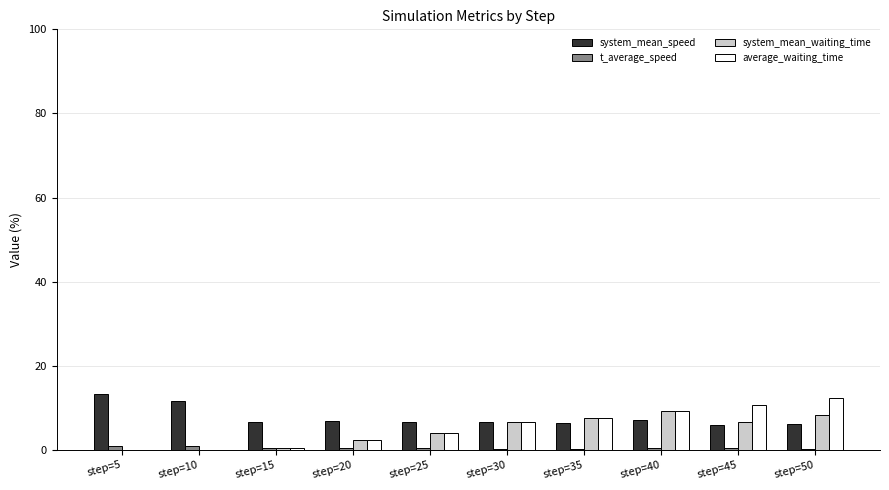

Which category has the highest value across all series?

step=5